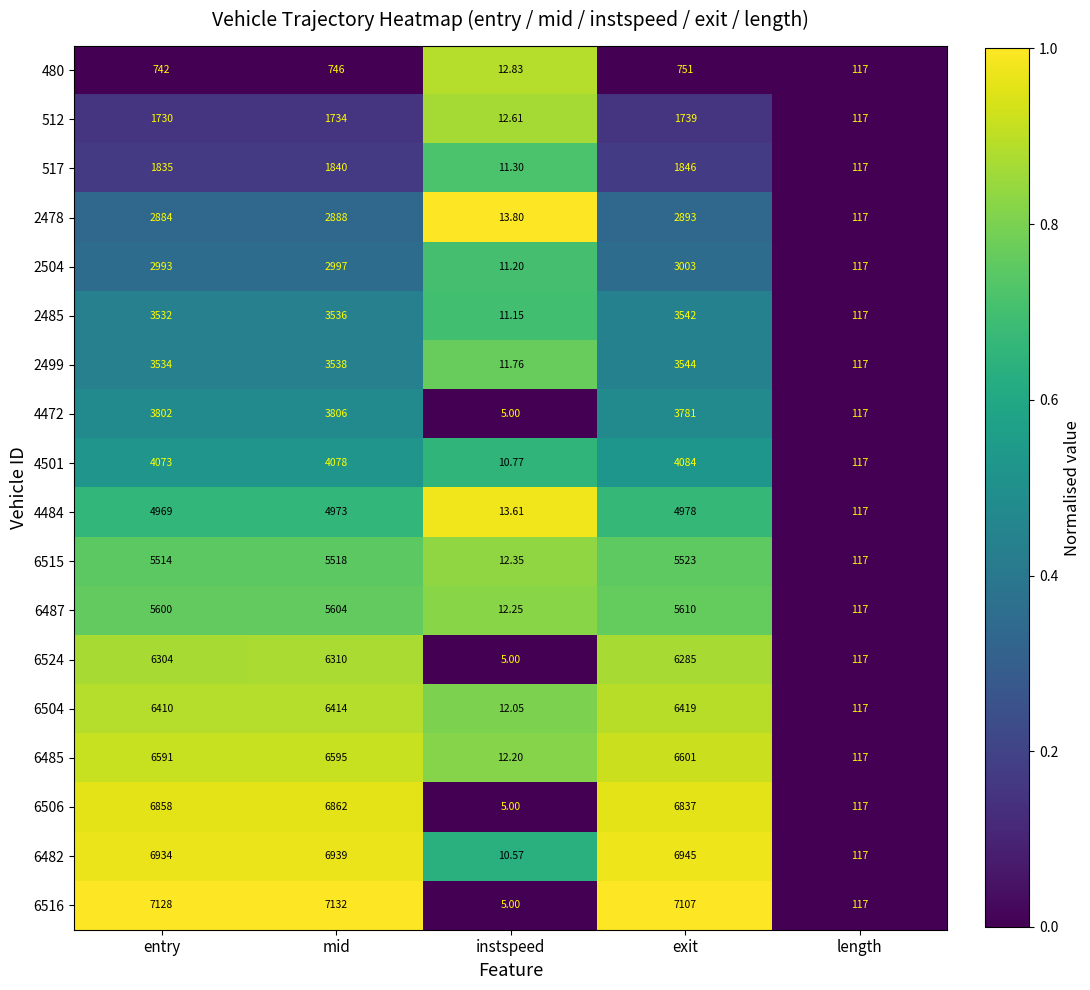

Which category has the highest value in the 6485 series?

exit